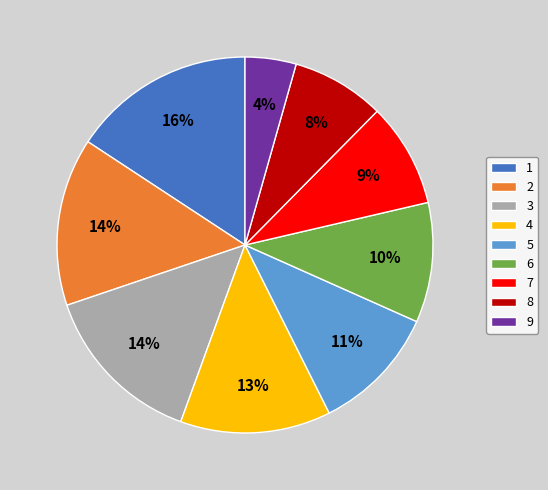

Count the number of slices in the pie.

9